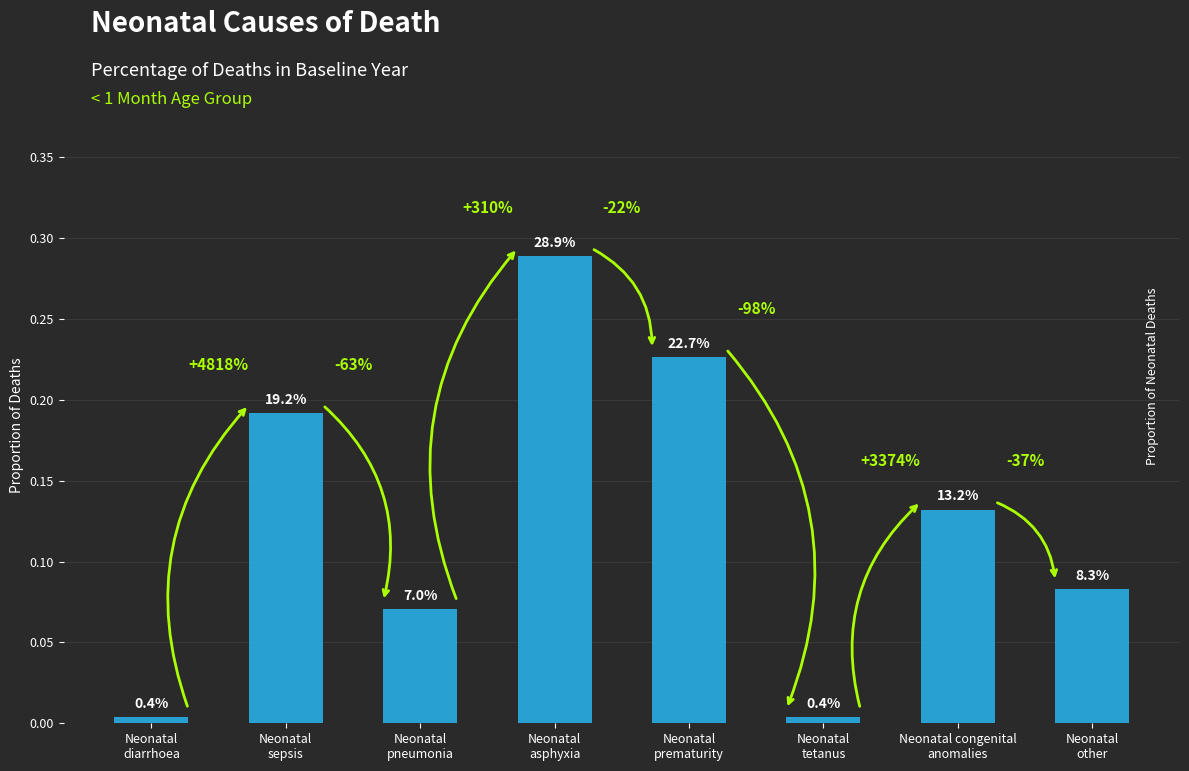

Rank the categories by value from highest to lowest.

Neonatal
asphyxia, Neonatal
prematurity, Neonatal
sepsis, Neonatal congenital
anomalies, Neonatal
other, Neonatal
pneumonia, Neonatal
diarrhoea, Neonatal
tetanus